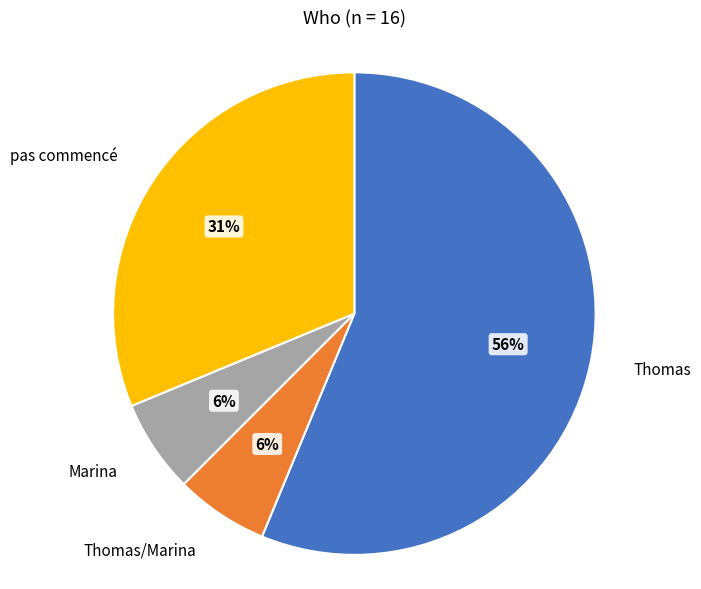

Do Marina and Thomas/Marina together represent more than half of the pie?

No